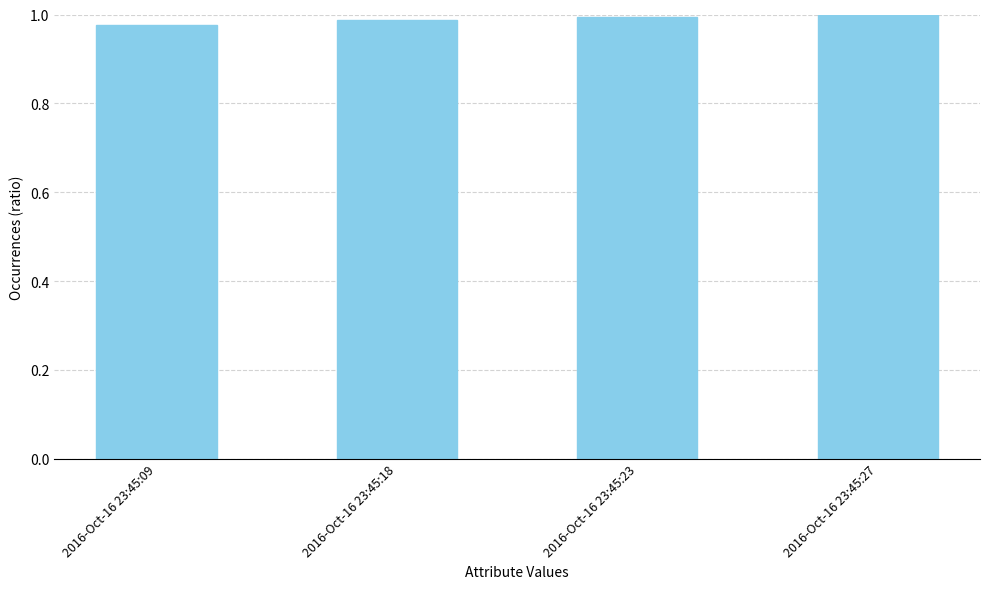

What is the sum of the values at 2016-Oct-16 23:45:27 and 2016-Oct-16 23:45:09?

2.0